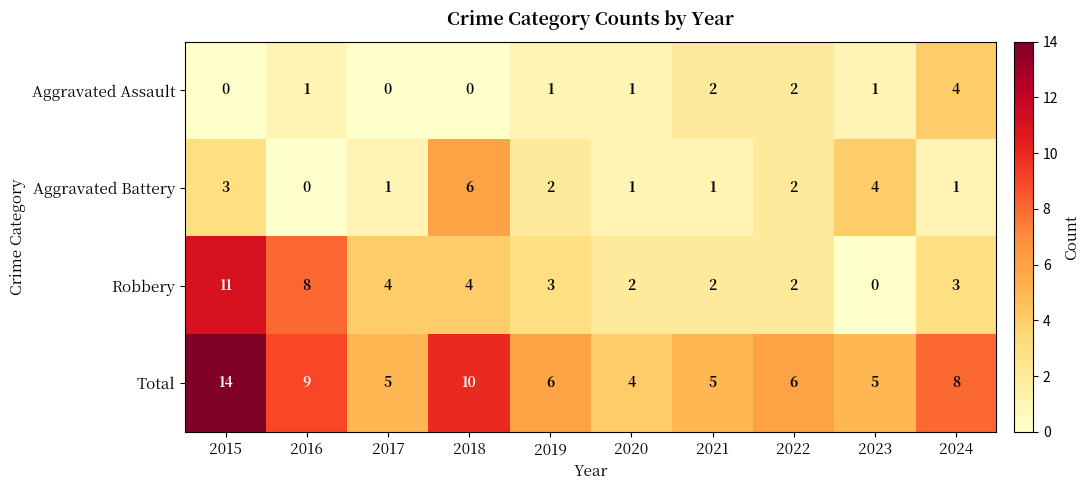

Count the number of categories in the chart.

10